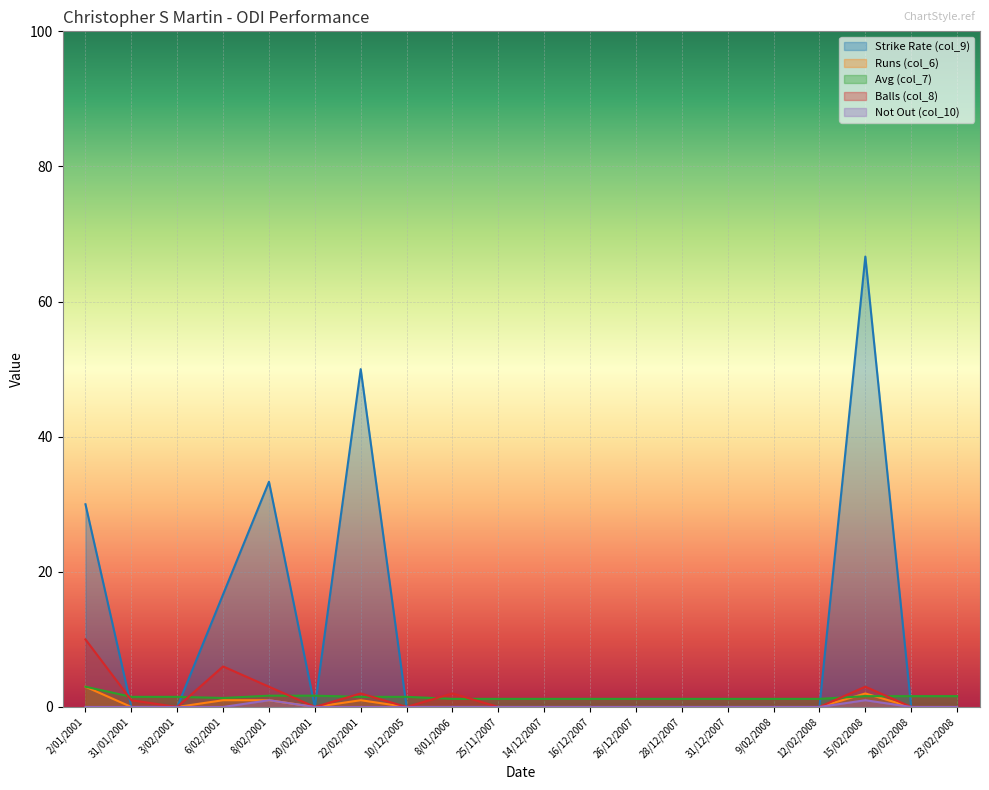

At which category does Balls (col_8) reach its first local peak?

6/02/2001